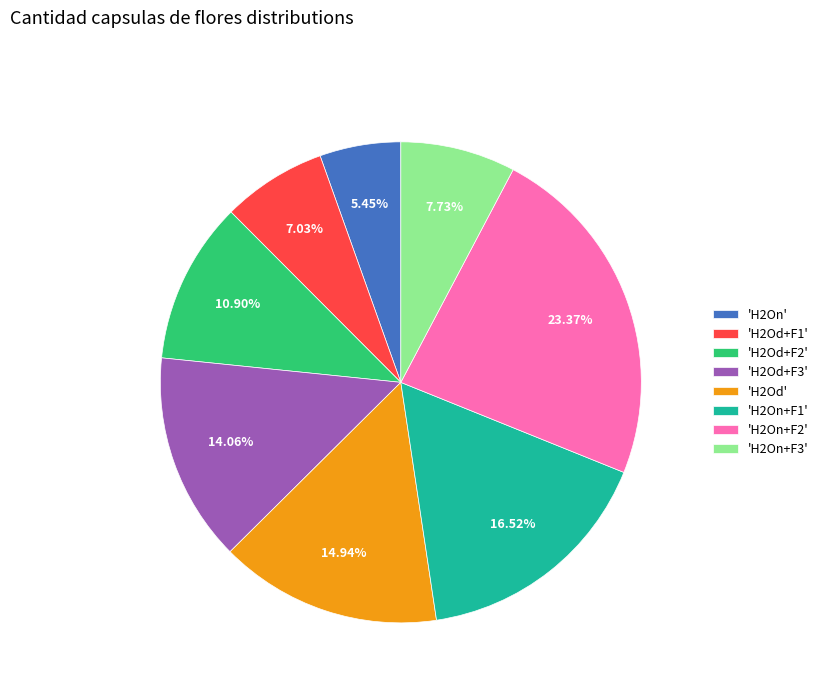

What is the ratio of the value at 'H2Od' to the value at 'H2Od+F2'?

1.4